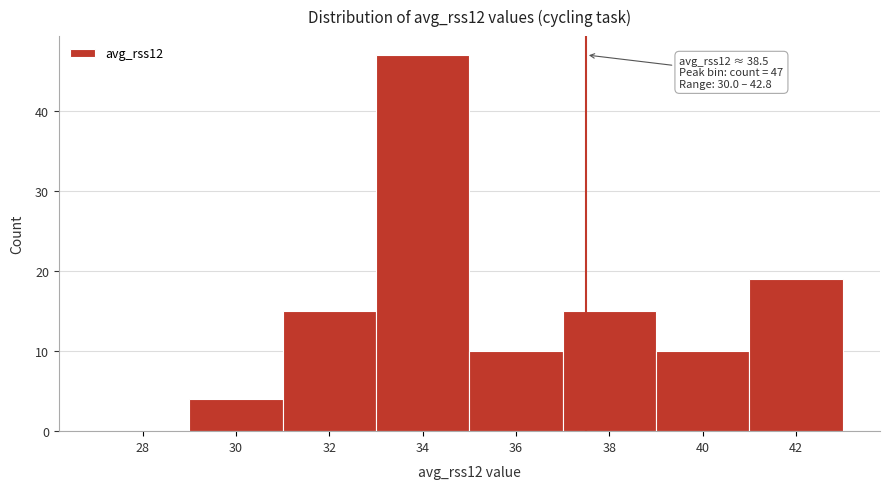

Reading left to right, extract all data points from this chart.

28=0	30=4	32=15	34=47	36=10	38=15	40=10	42=19